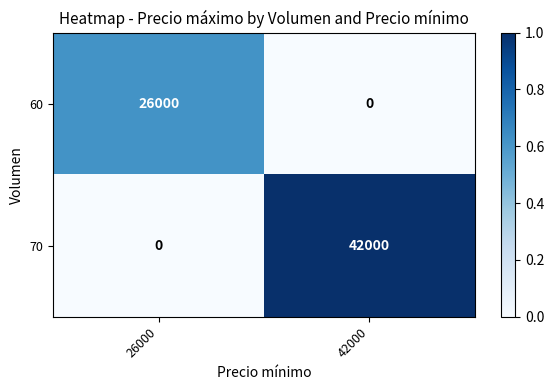

How many categories are shown in the chart?

2